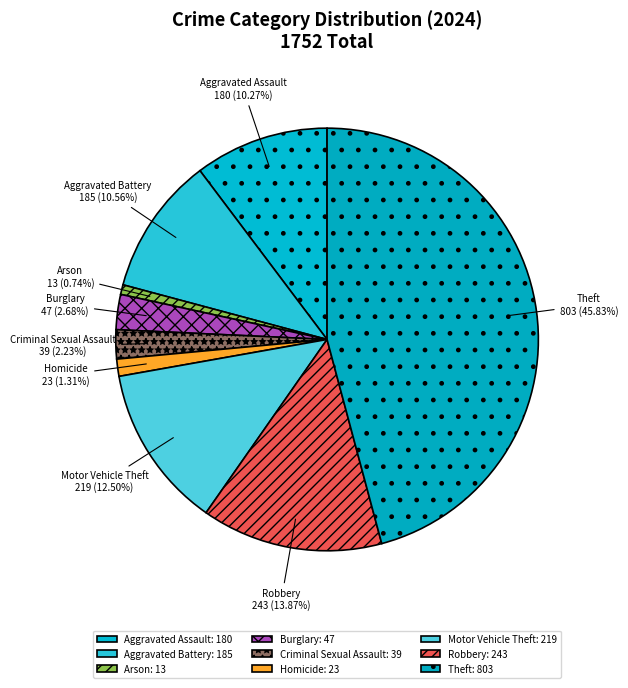

The Robbery slice represents 26% of the pie. True or false?

False